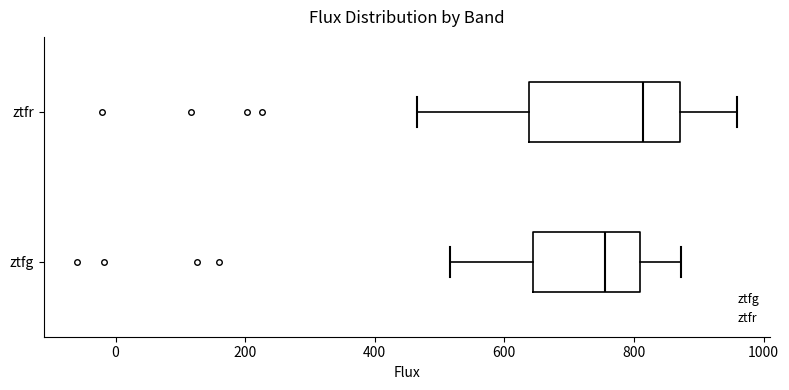

Reading bottom to top, read every box against the x-axis: the position of its median line, the range the box covers, and the ends of its whiskers. The values are not printed on the chart, so give them approximately, as read against the axis.

ztfg: median 760, box 640 to 800, whiskers 520 to 880
ztfr: median 820, box 640 to 880, whiskers 460 to 960